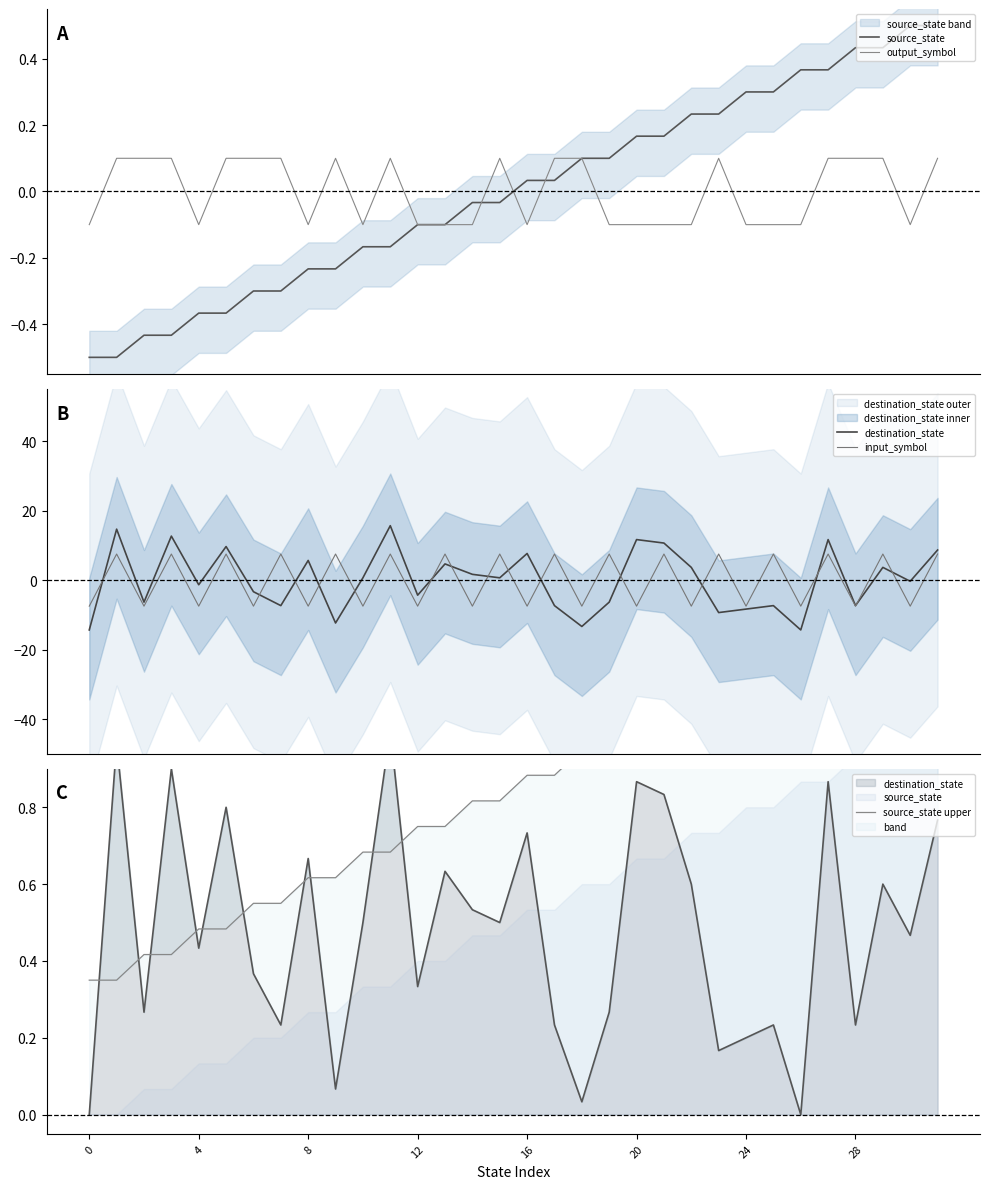

The value of output_symbol at 14 is -0.1. True or false?

True